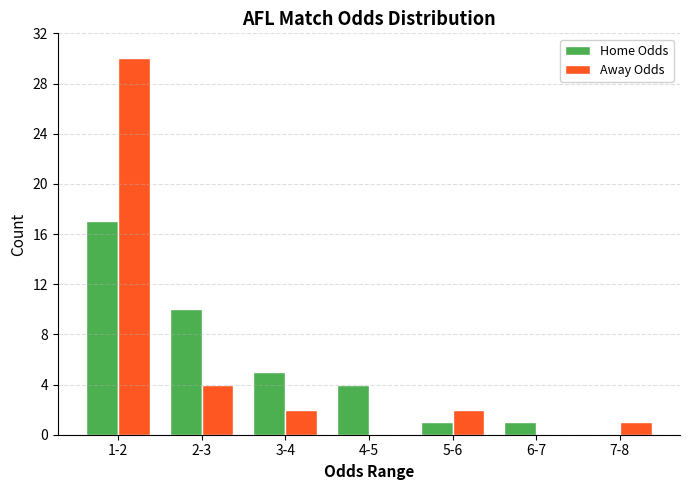

Reading left to right, extract all data points from this chart.

Home Odds: 1-2=17	2-3=10	3-4=5	4-5=4	5-6=1	6-7=1	7-8=0
Away Odds: 1-2=30	2-3=4	3-4=2	4-5=0	5-6=2	6-7=0	7-8=1